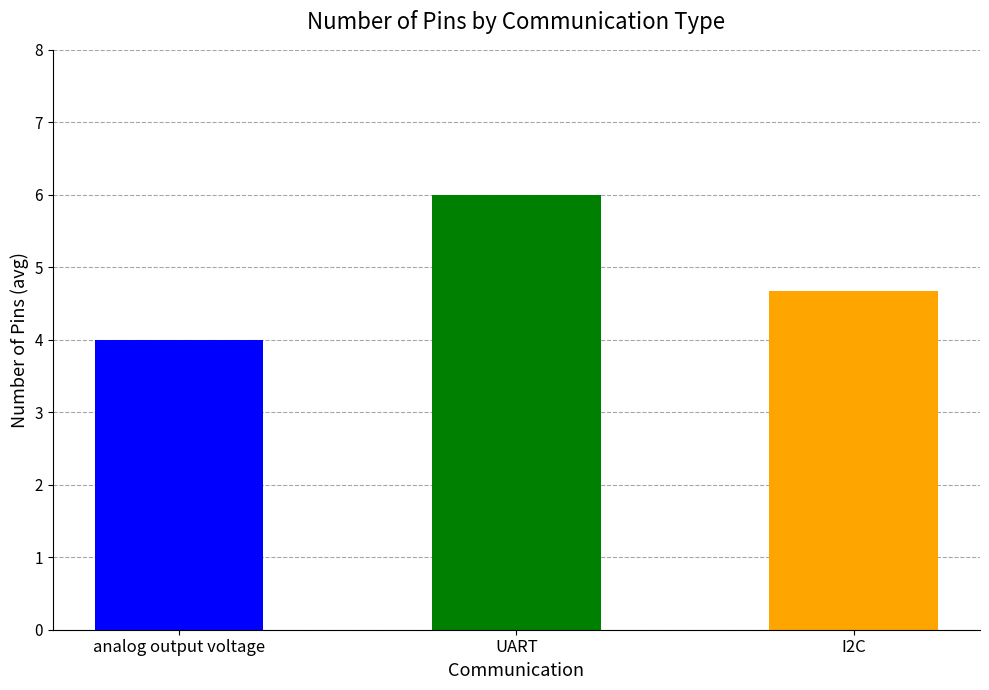

Count the number of data series in this chart.

1